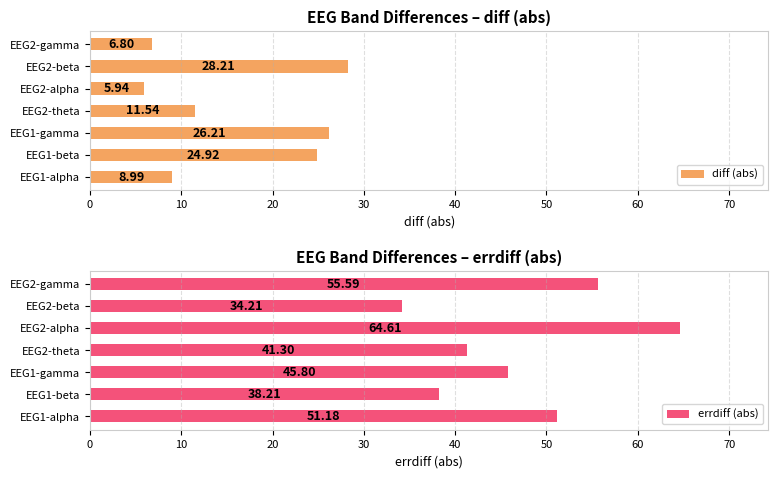

Reading left to right, list all the values displayed in this chart.

diff (abs): 9.0	24.9	26.2	11.5	5.9	28.2	6.8
errdiff (abs): 51.2	38.2	45.8	41.3	64.6	34.2	55.6